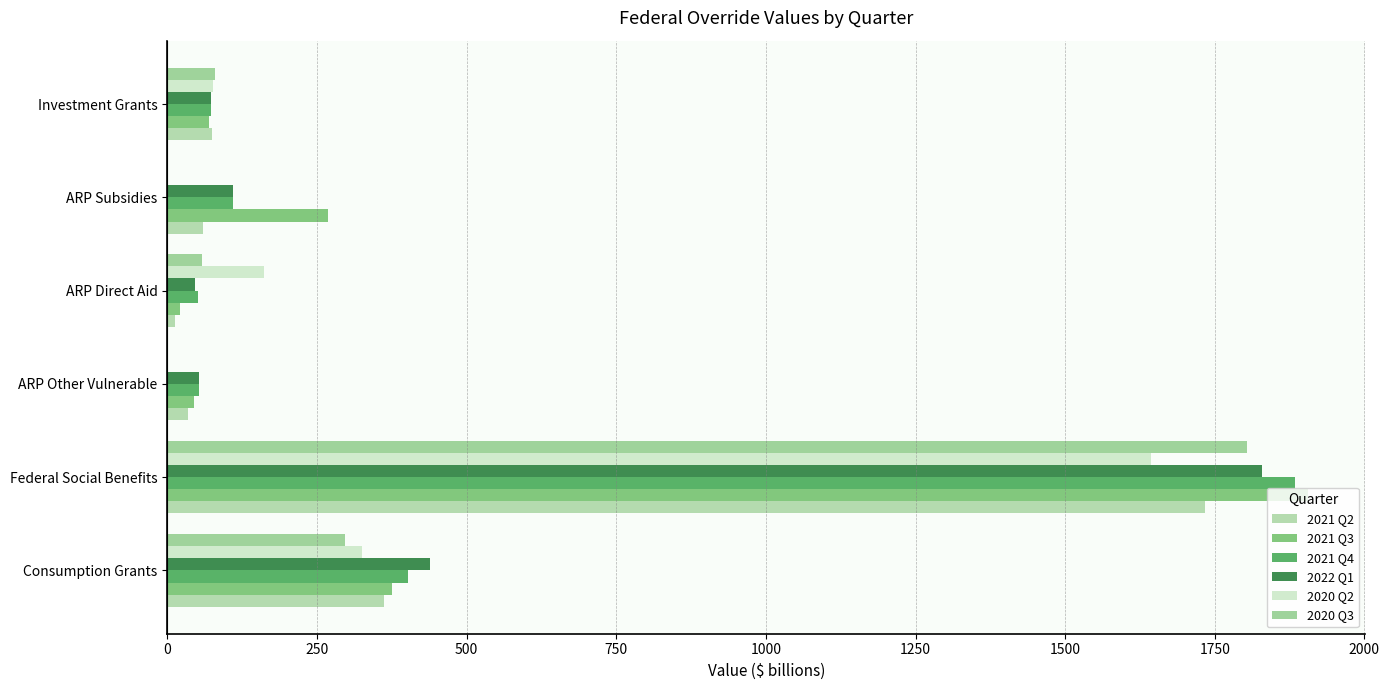

How many distinct data groups are displayed?

6